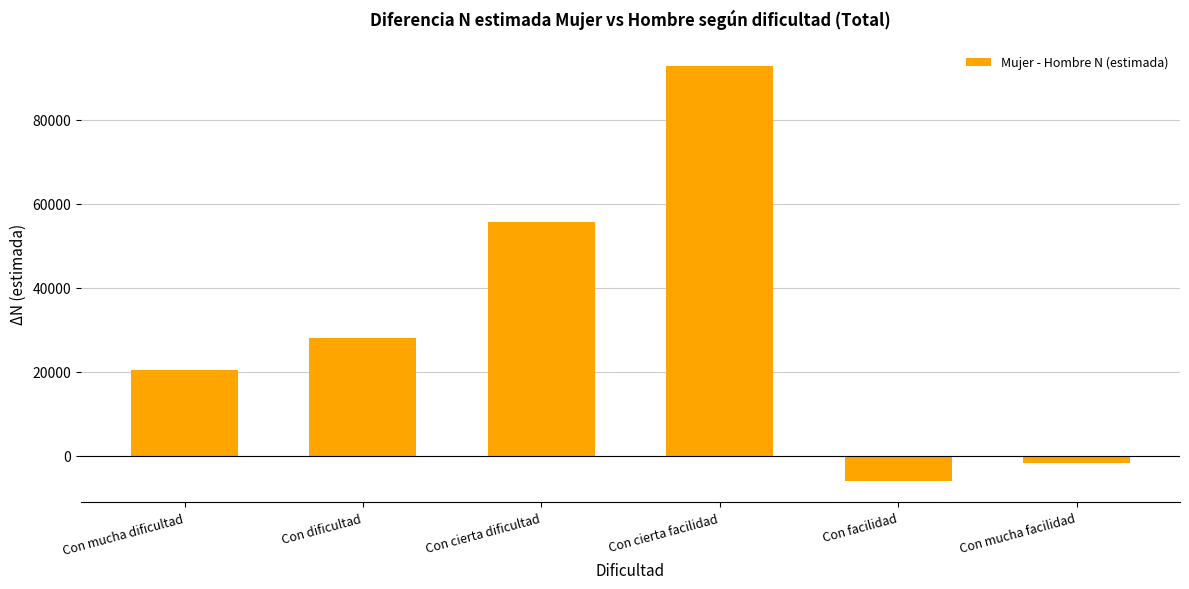

What position from the right is Con mucha facilidad?

1